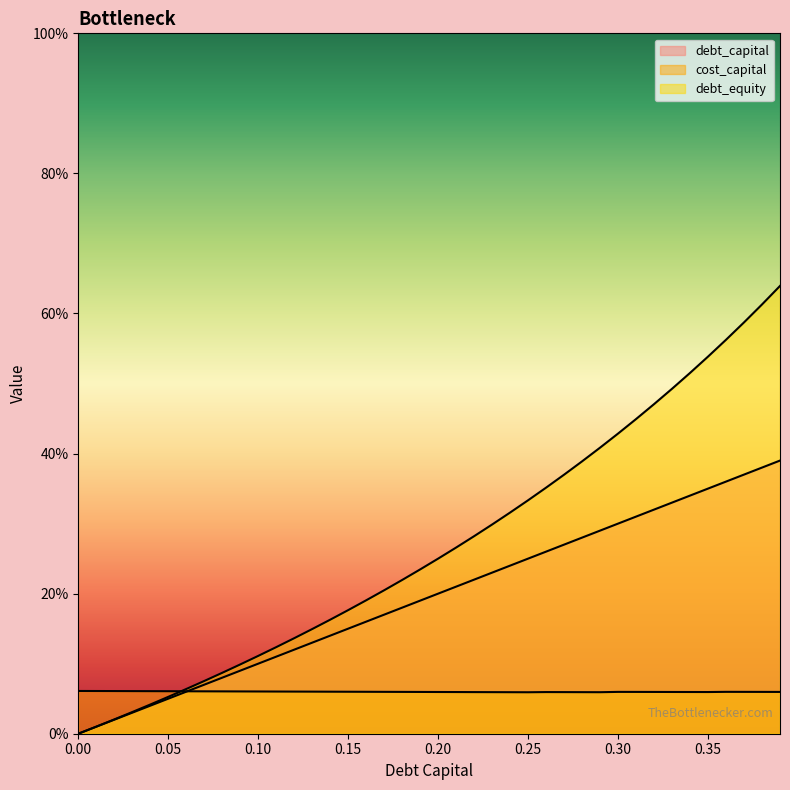

What value does the cost_capital series have at 0.21?

0.1